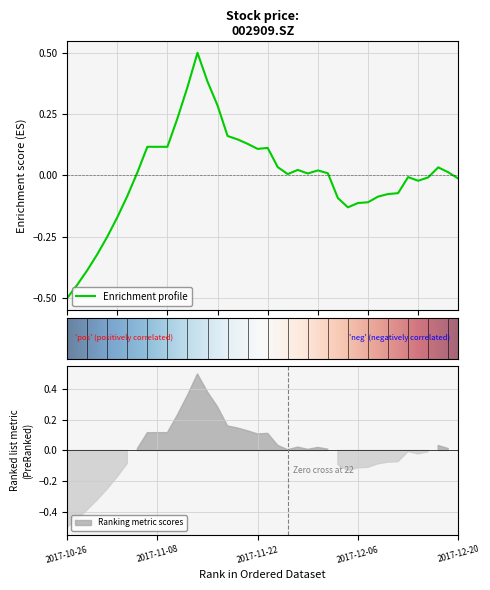

What is the difference between the maximum and minimum values?

1.0